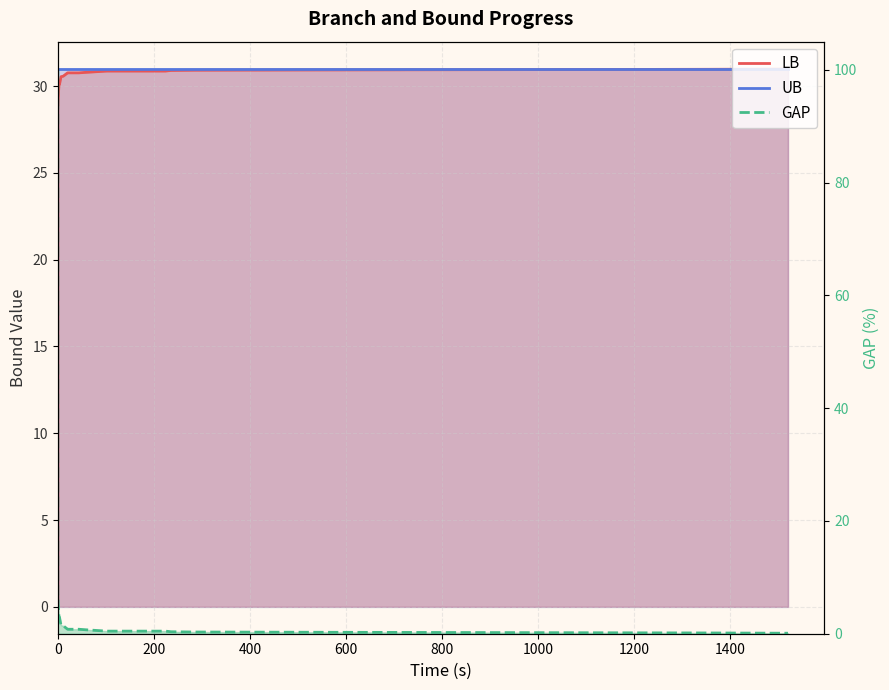

True or false: UB has more than 1 points higher than both neighbors.

False